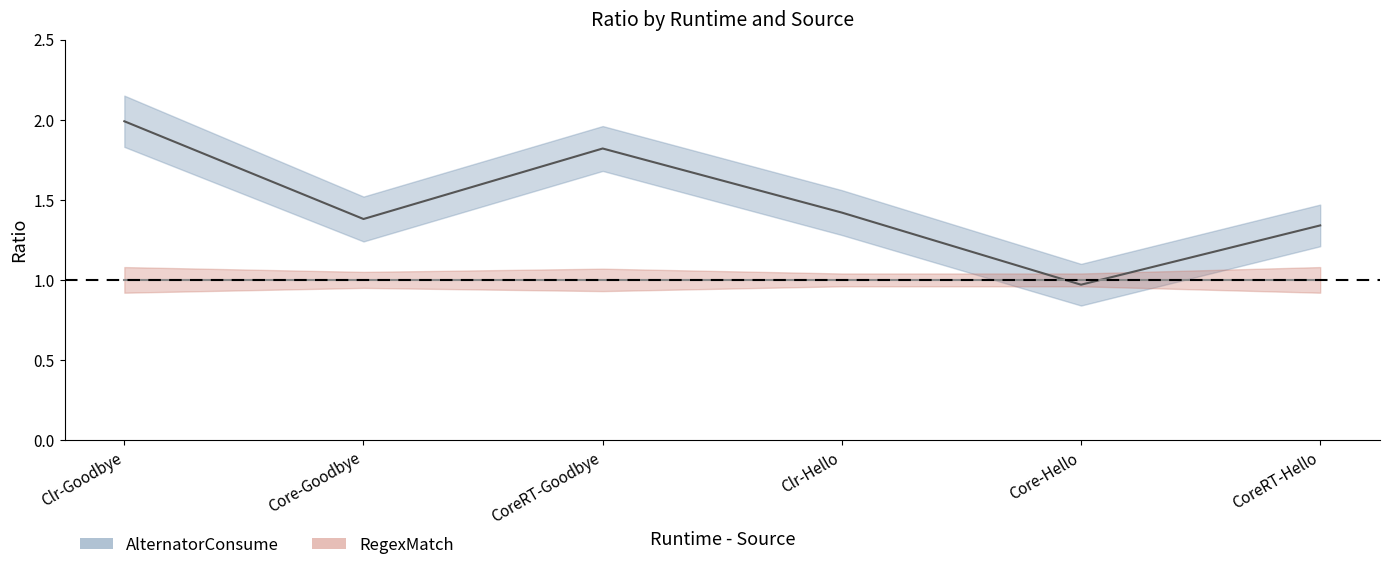

What is the maximum value shown in the chart?

2.0